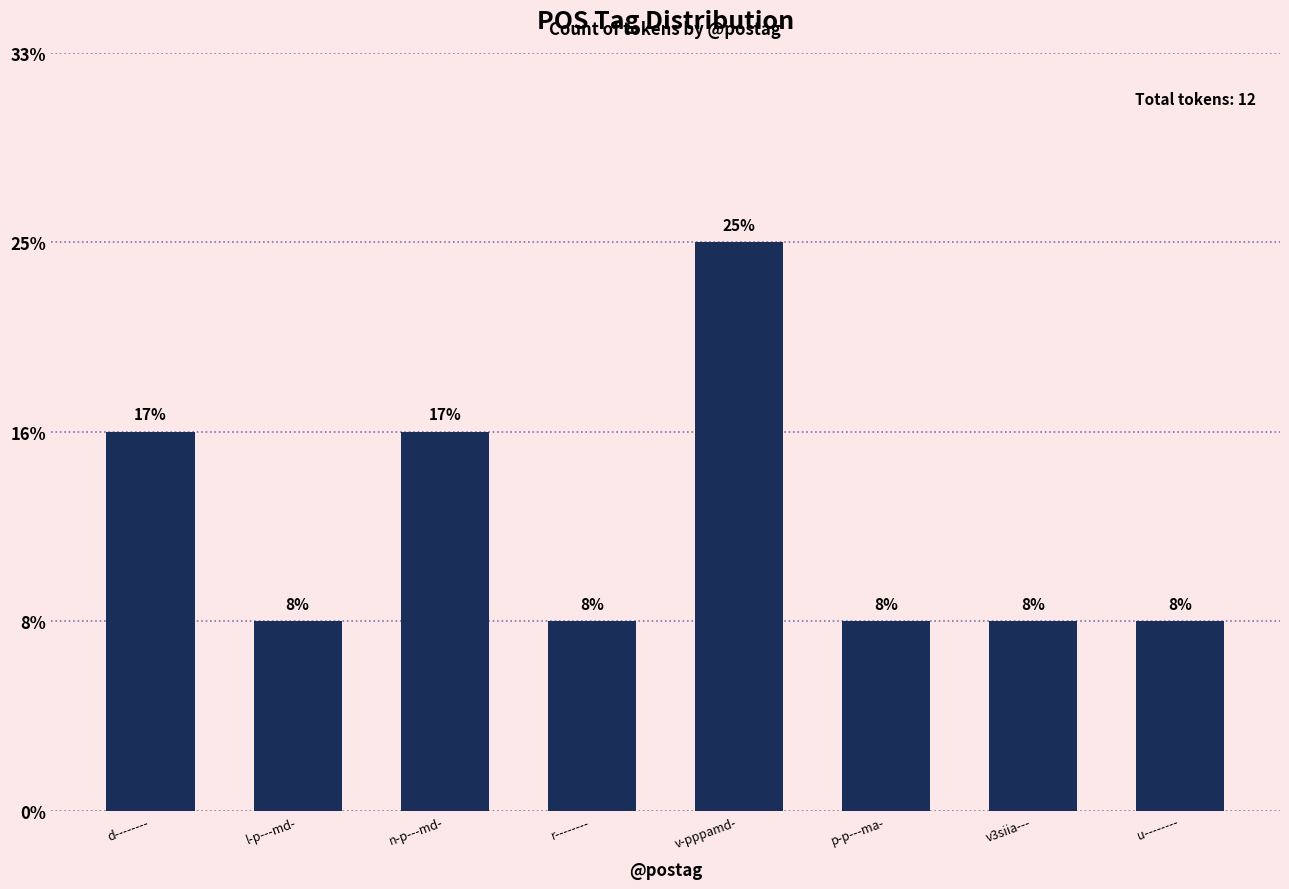

Does the chart contain any negative values?

No